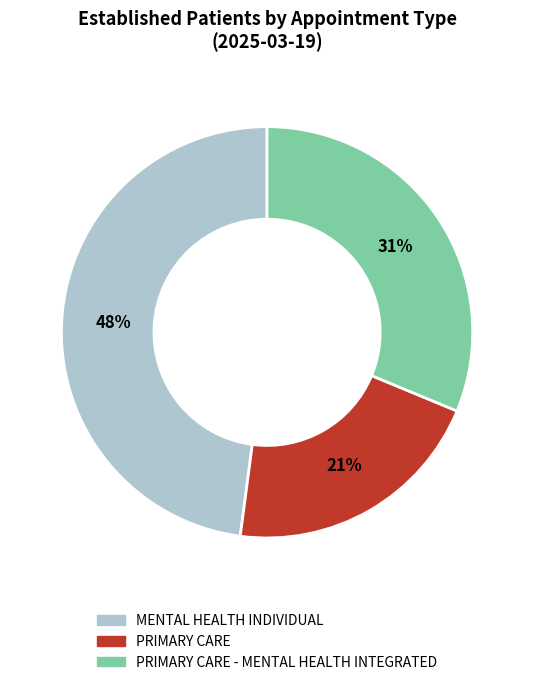

To the nearest percent, what is the difference between the largest and smallest slice percentages?

27%